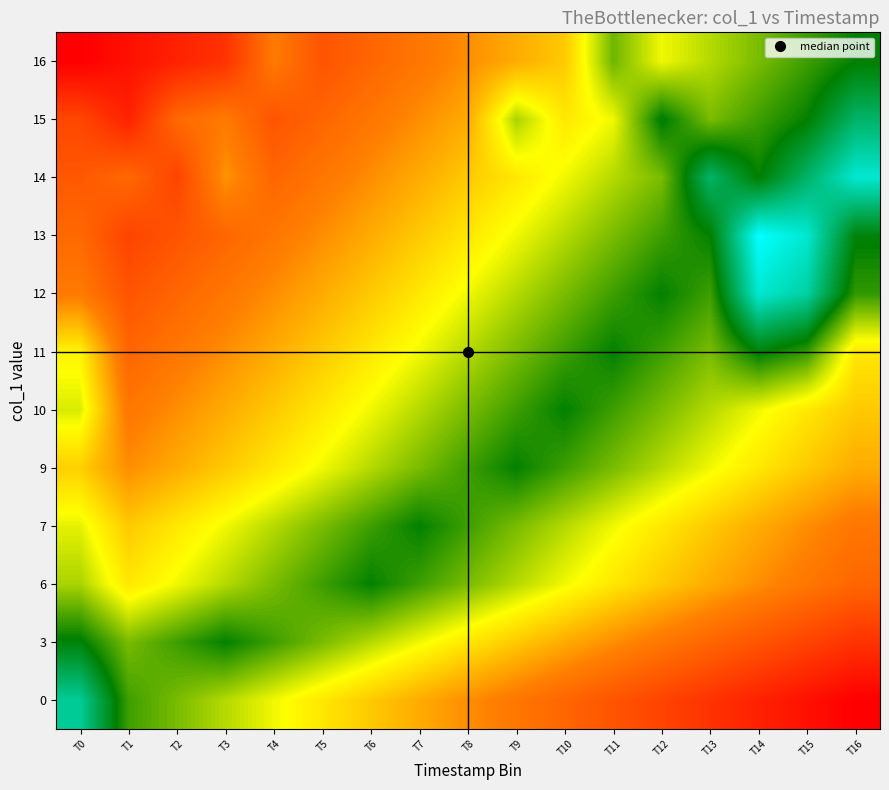

At which category does the chart reach its peak across all series?

T14